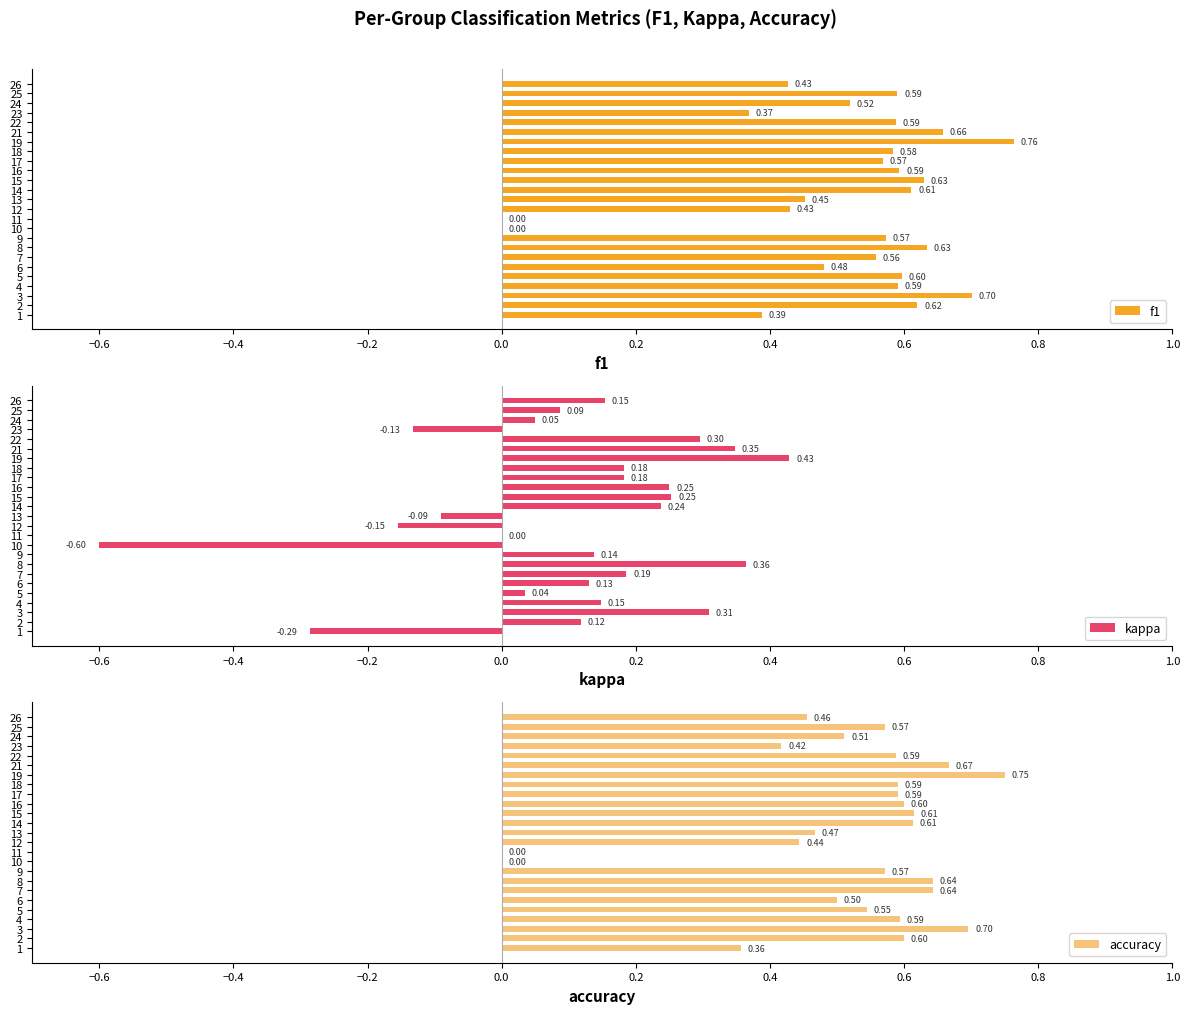

How many data points in f1 are above 0?

23